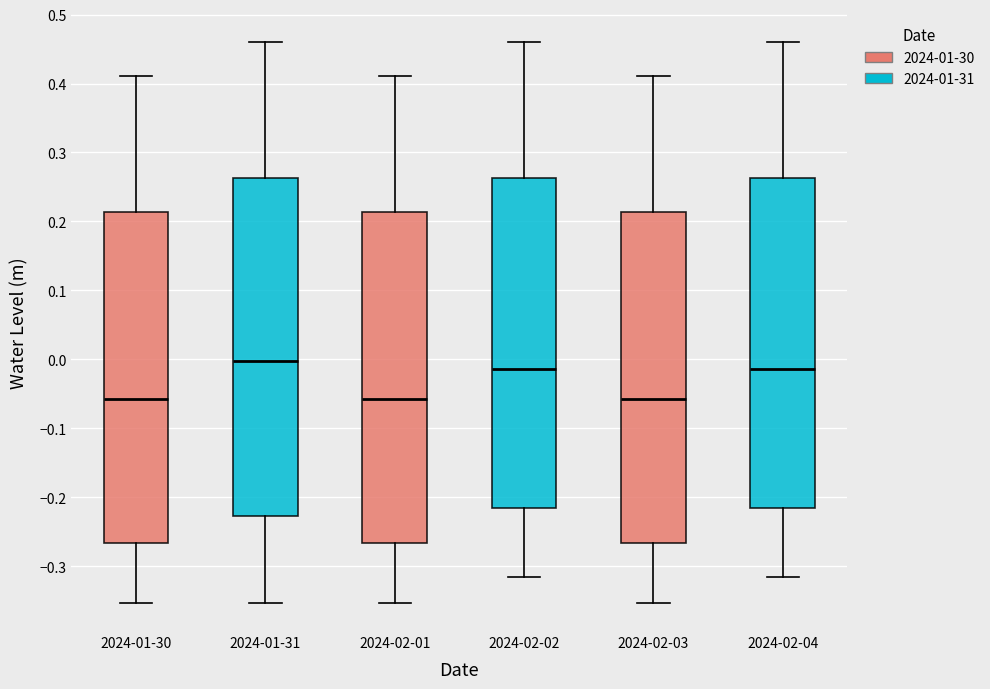

Which box has the highest median line?

2024-01-31